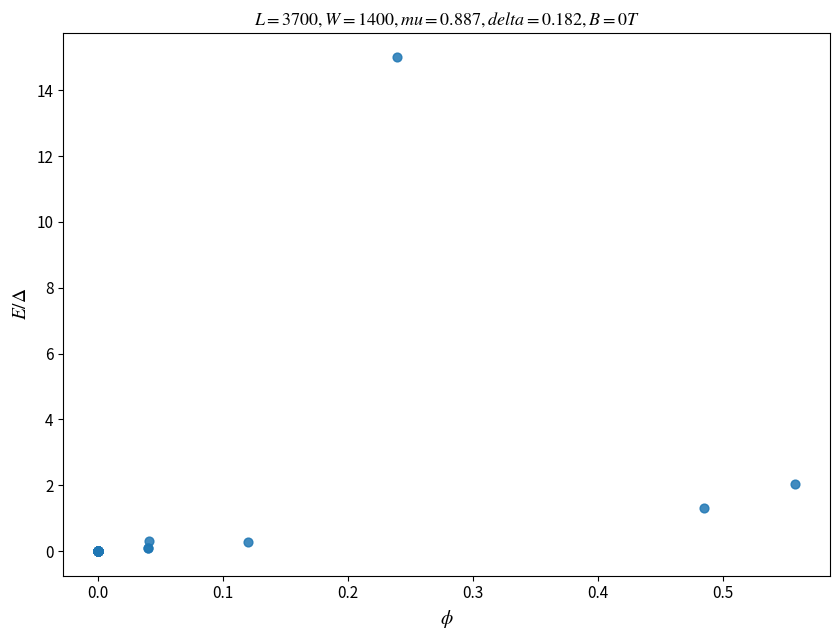

What Y value in the scatter plot is closest to 7?

2.0